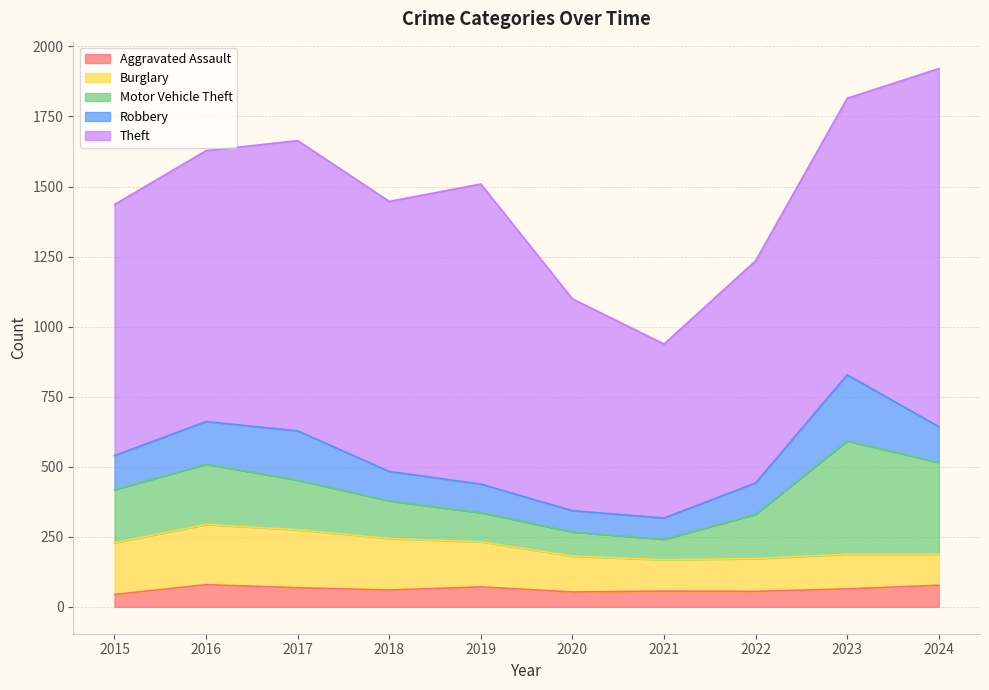

What is the value of the Robbery point at the 2nd from the left?

152